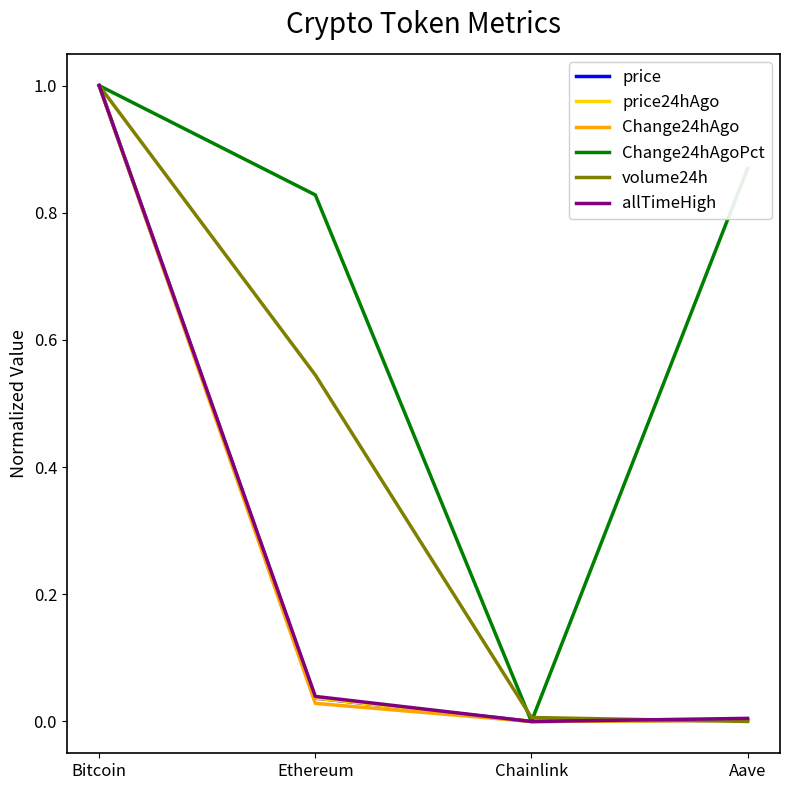

Which label corresponds to the largest value in the chart?

Bitcoin